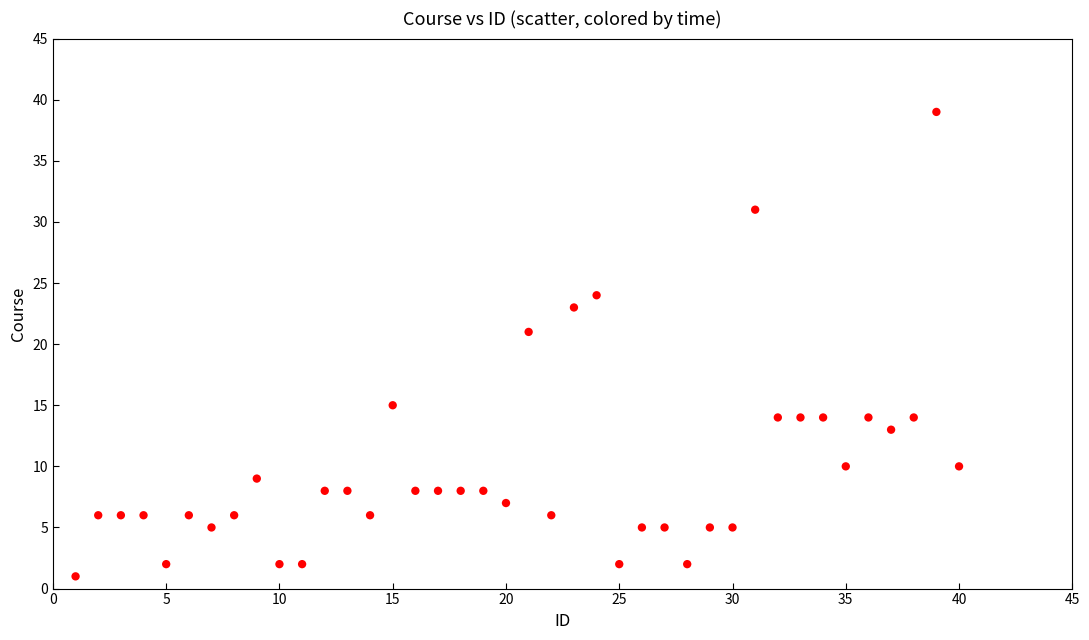

What Y value in the scatter plot is closest to 20?

21